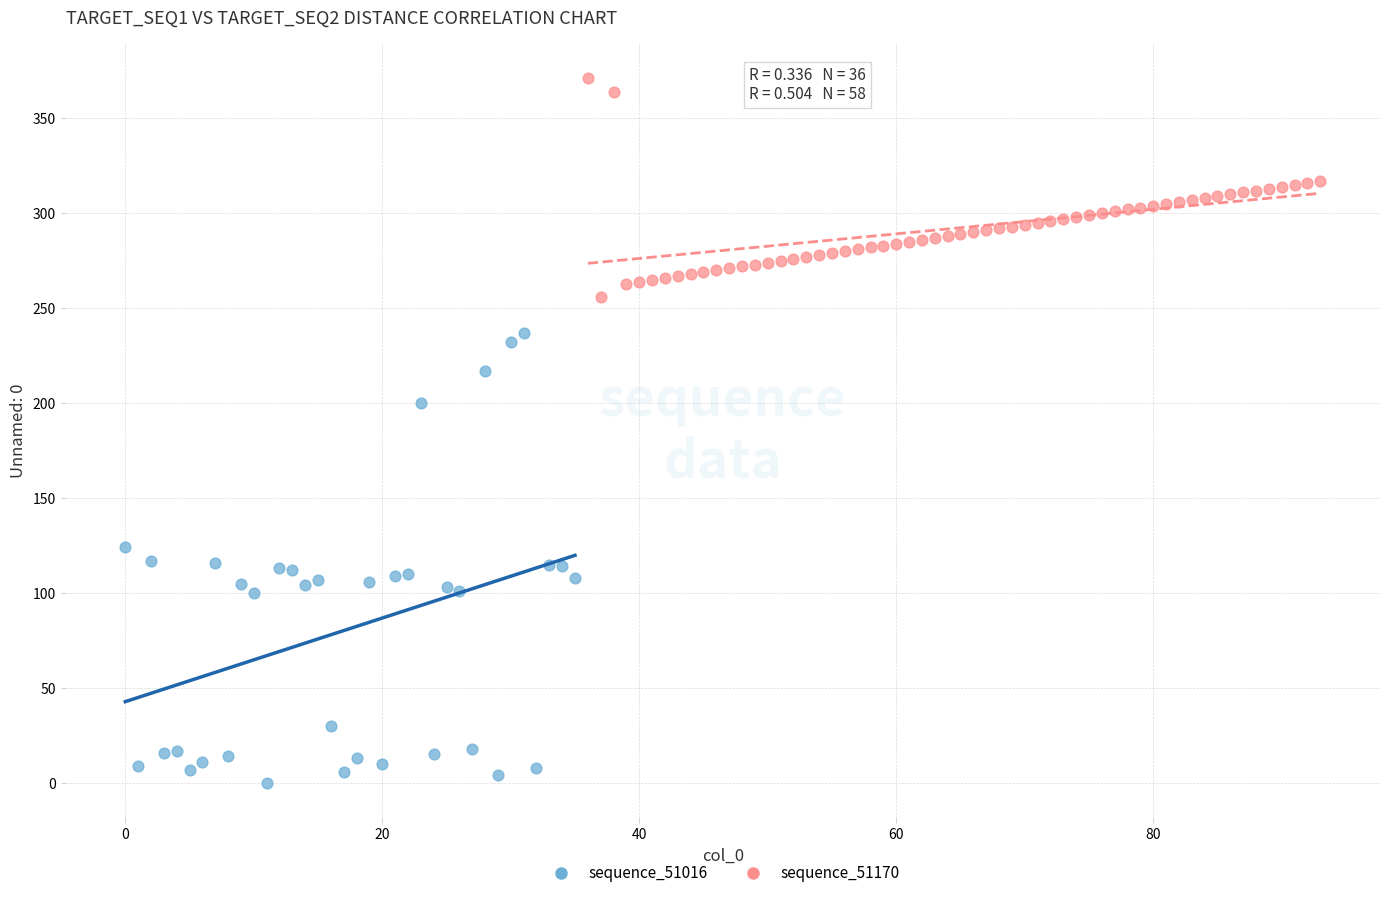

Which series reaches the maximum Y coordinate?

sequence_51170